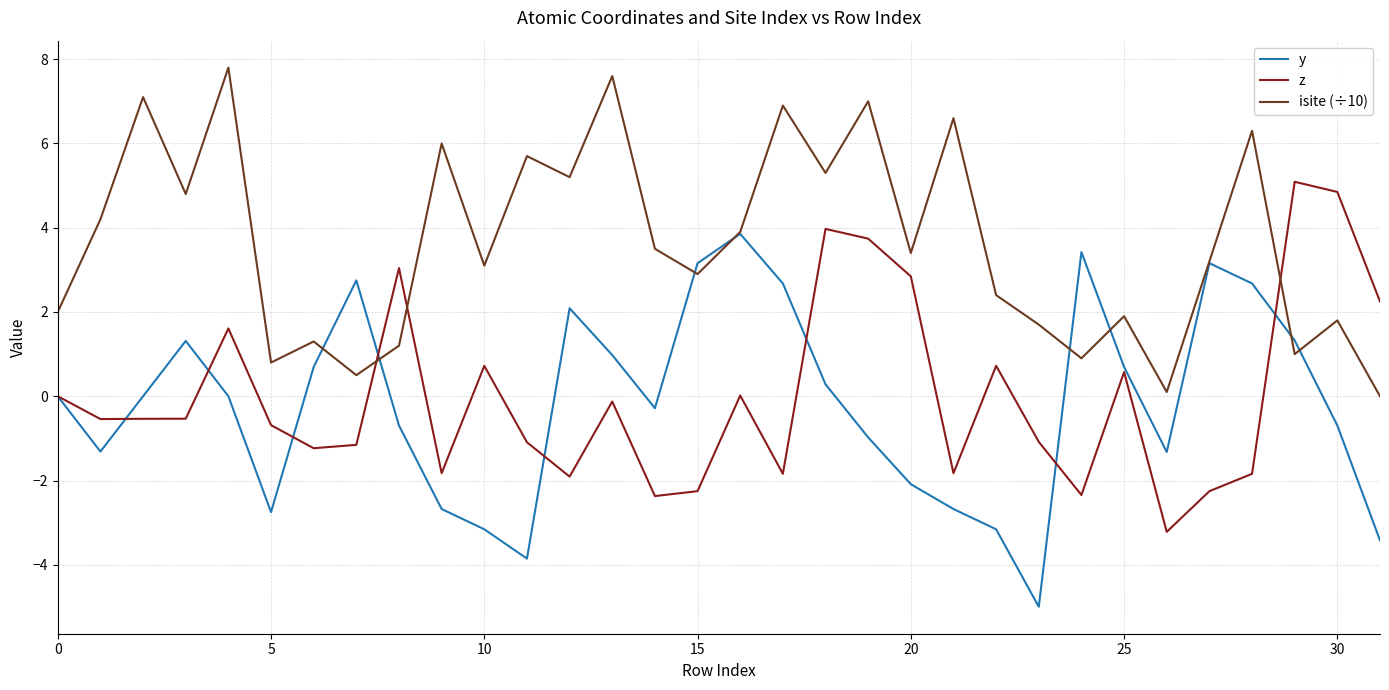

Rank the series by their maximum value, from lowest to highest.

y, z, isite (÷10)